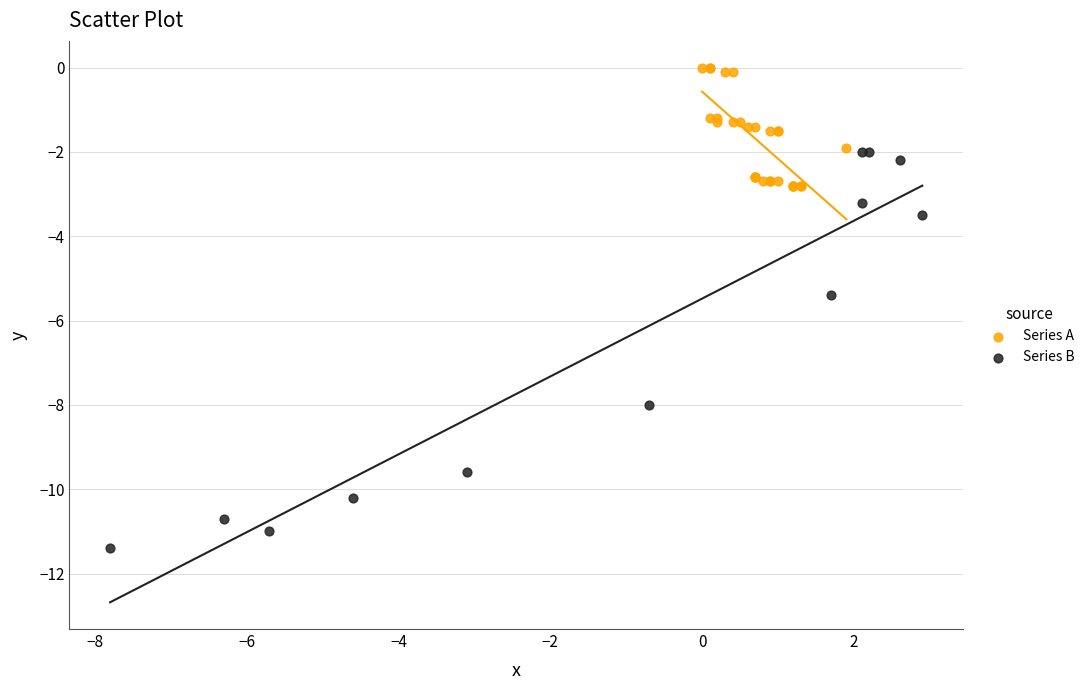

Which series contains the highest Y value?

Series A